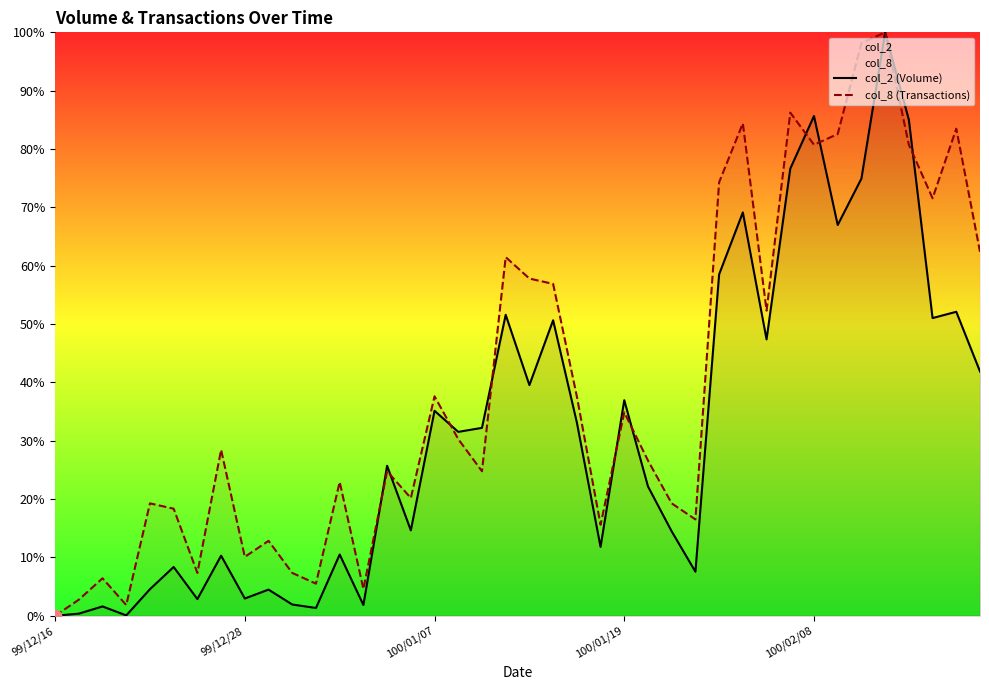

At how many categories does at least one series exceed 24?

23